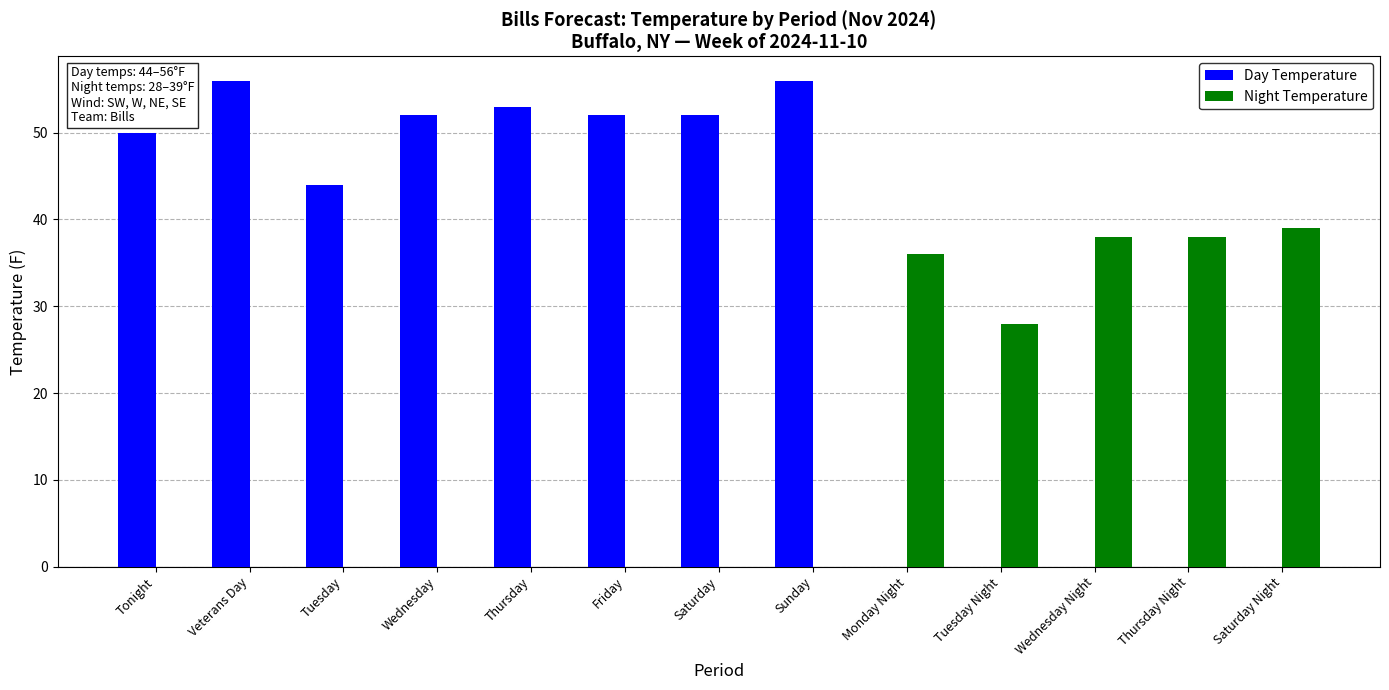

What is the minimum value for Day Temperature?

44.0